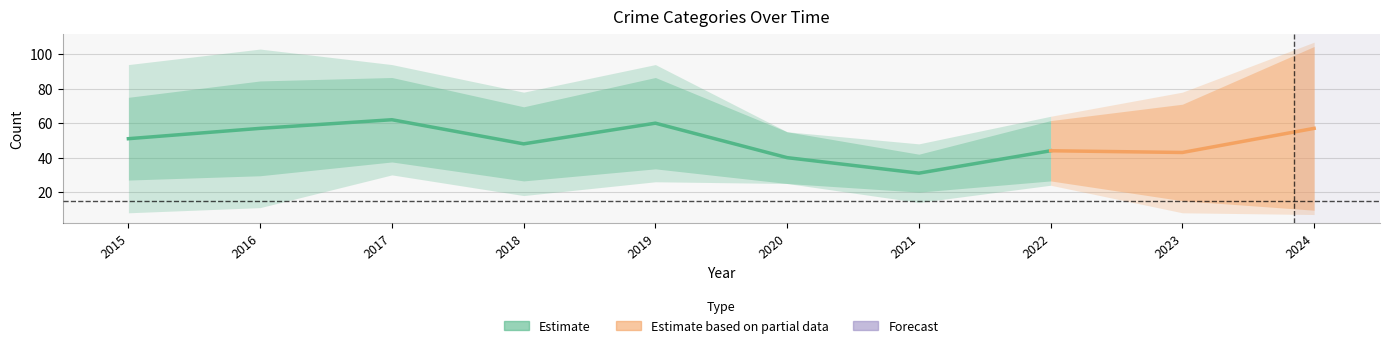

Does the chart have visible grid lines?

Yes